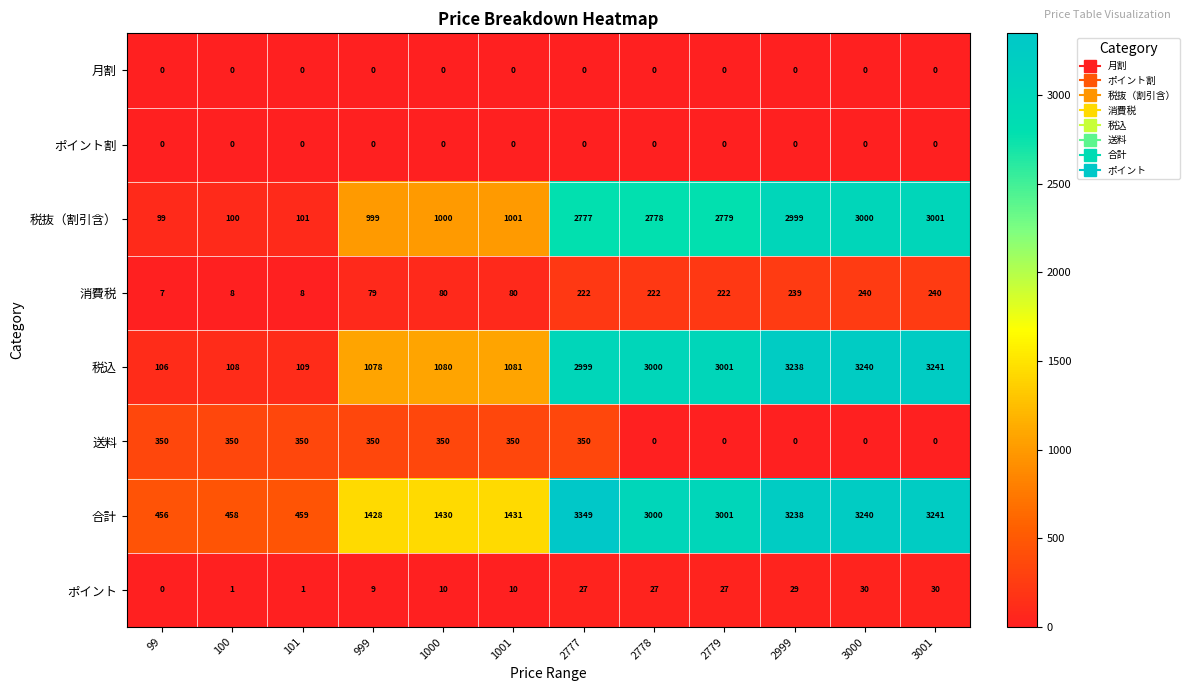

What is the difference between the highest and lowest values at 2778?

3000